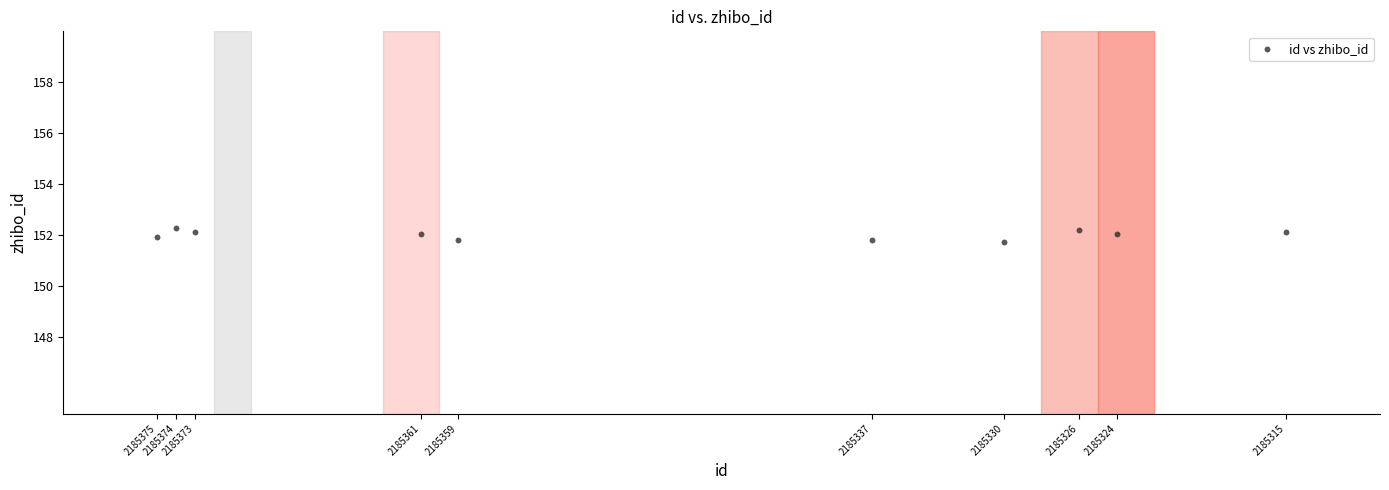

What is the range of Y values (max minus min)?

0.5